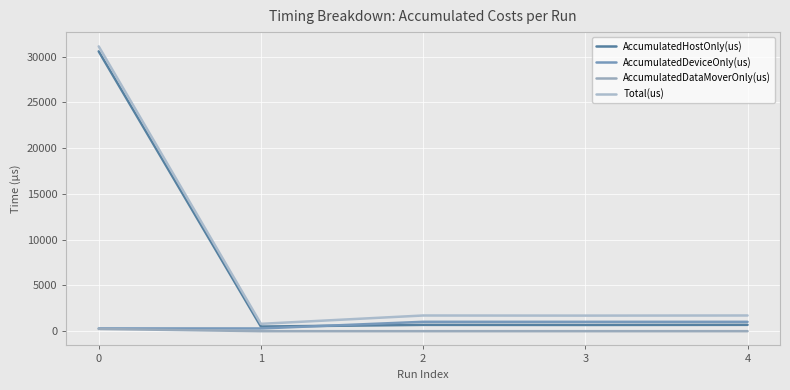

What is the average value of the AccumulatedHostOnly(us) series?

6630.9